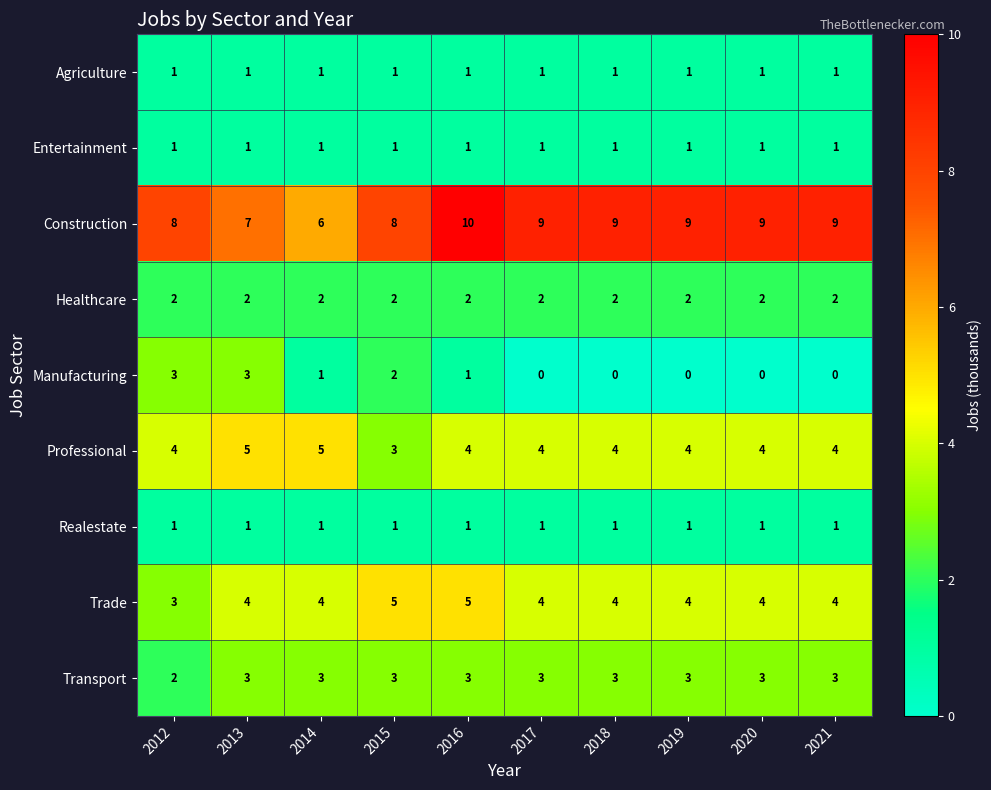

Is it true that Construction equals 10 at 2015?

False